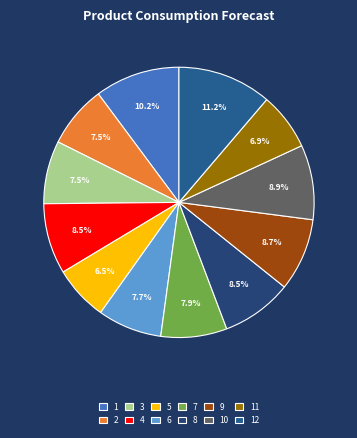

What portion of the pie excludes 1?

89.8%